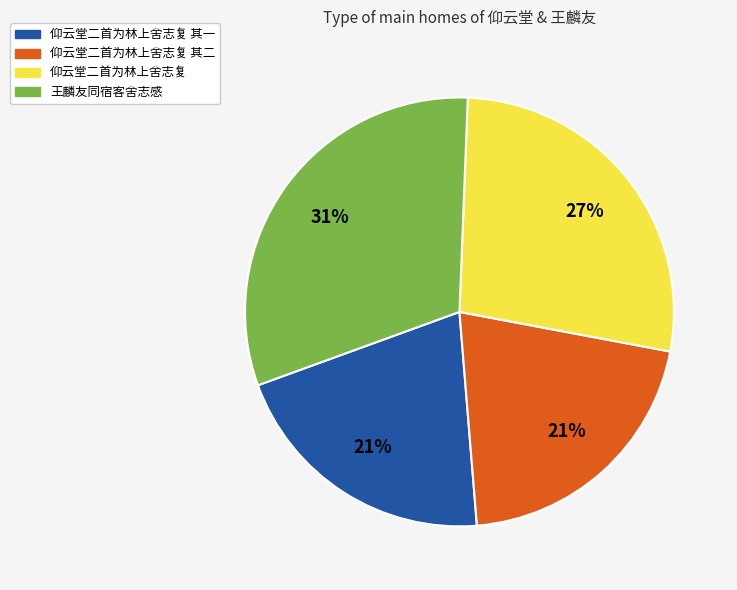

True or false: 王麟友同宿客舍志感 accounts for 31% of the total.

True